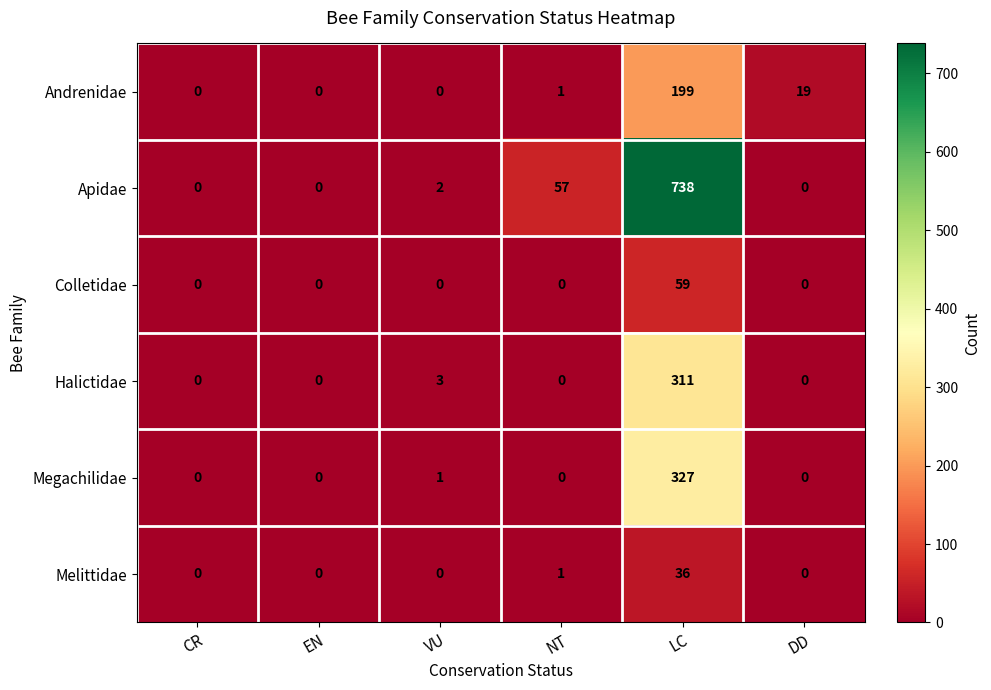

The value of Apidae at EN is 0. True or false?

True